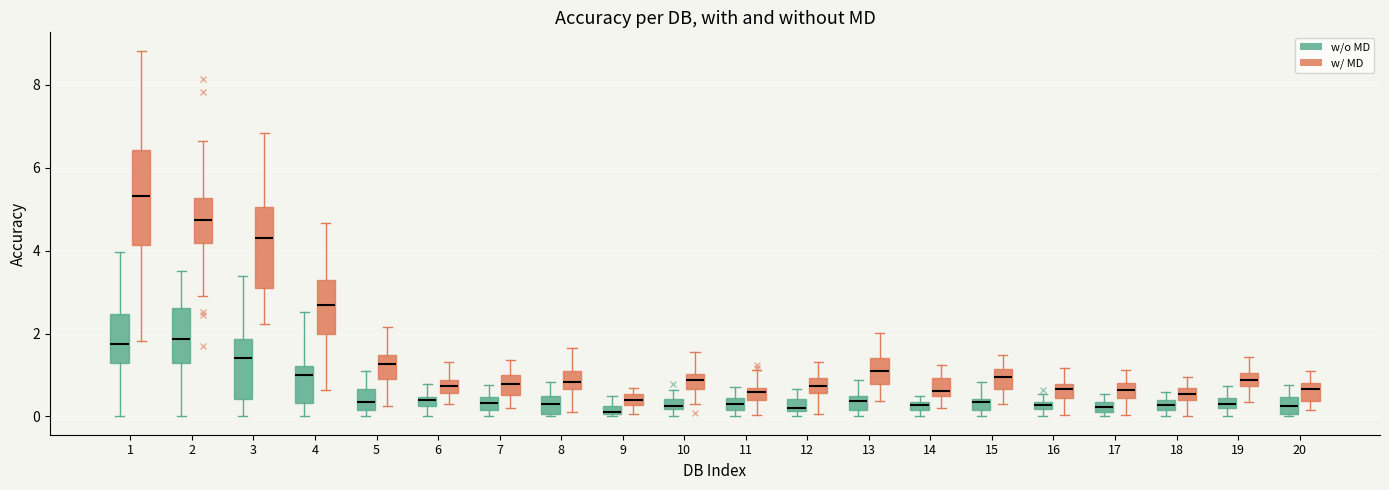

Where is the lower edge of the box for 7 (w/o MD) on the y-axis? The values are not printed on the chart, so give them approximately, as read against the axis.

0.2